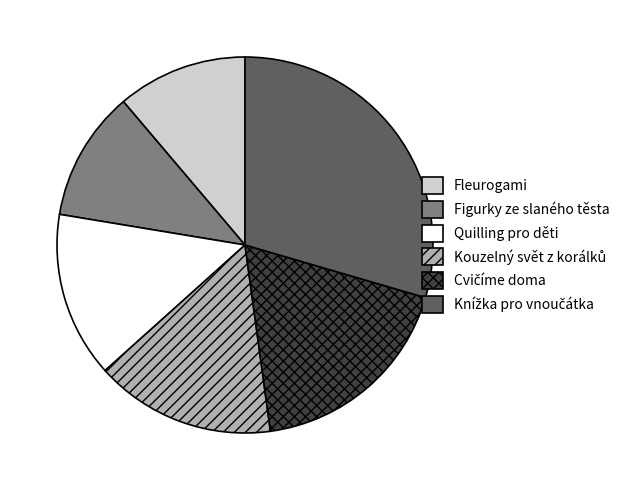

Does Figurky ze slaného těsta represent more than half of the total?

No